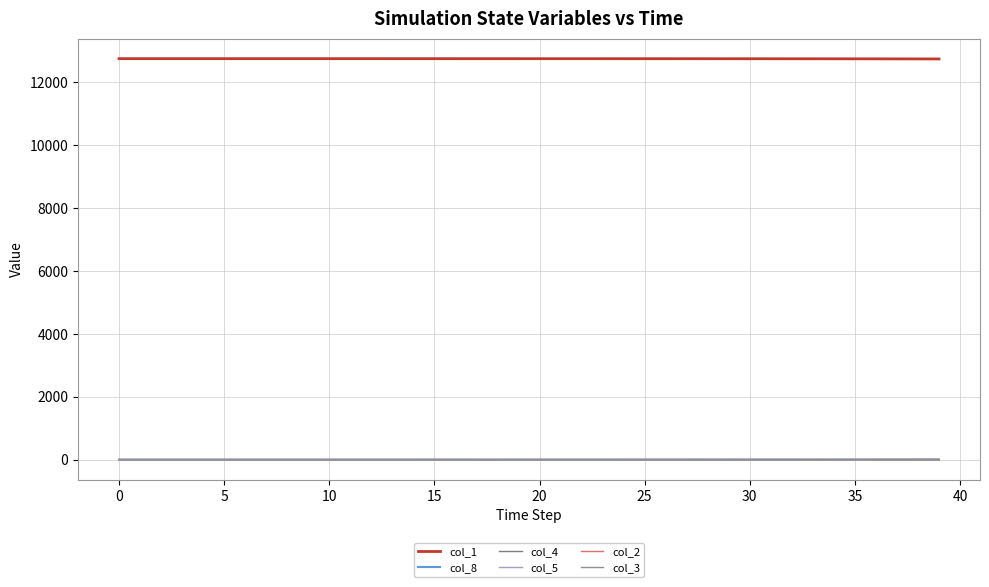

Does the chart display data point markers on the line(s)?

No